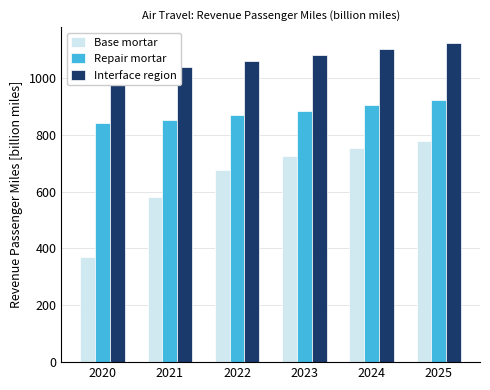

At which label does Repair mortar reach its peak?

2025